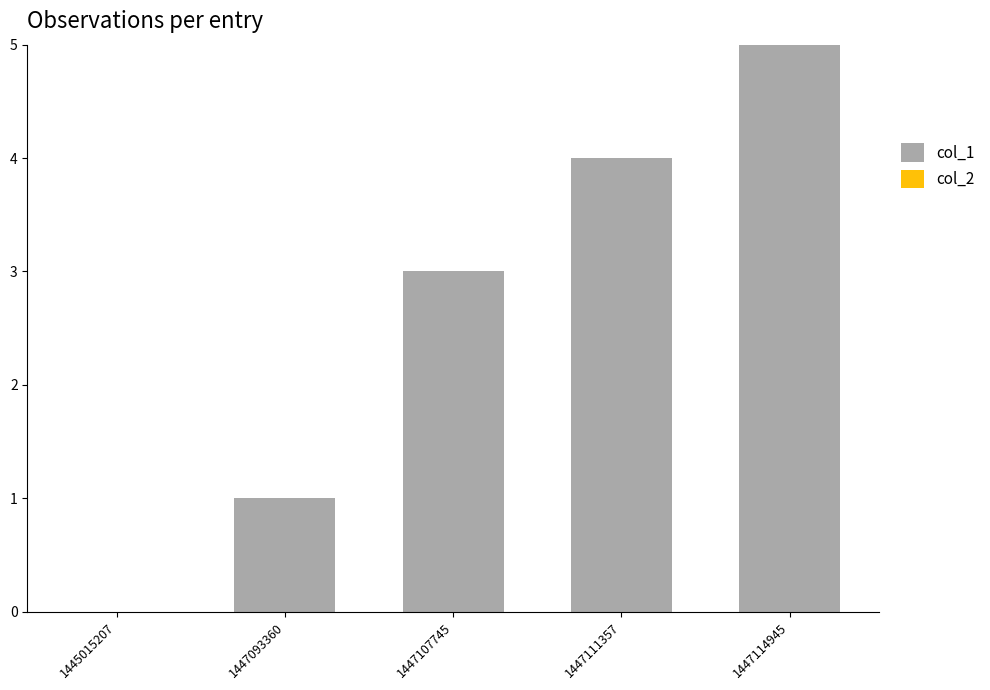

True or false: the data shows 5 at 1447114945.

True